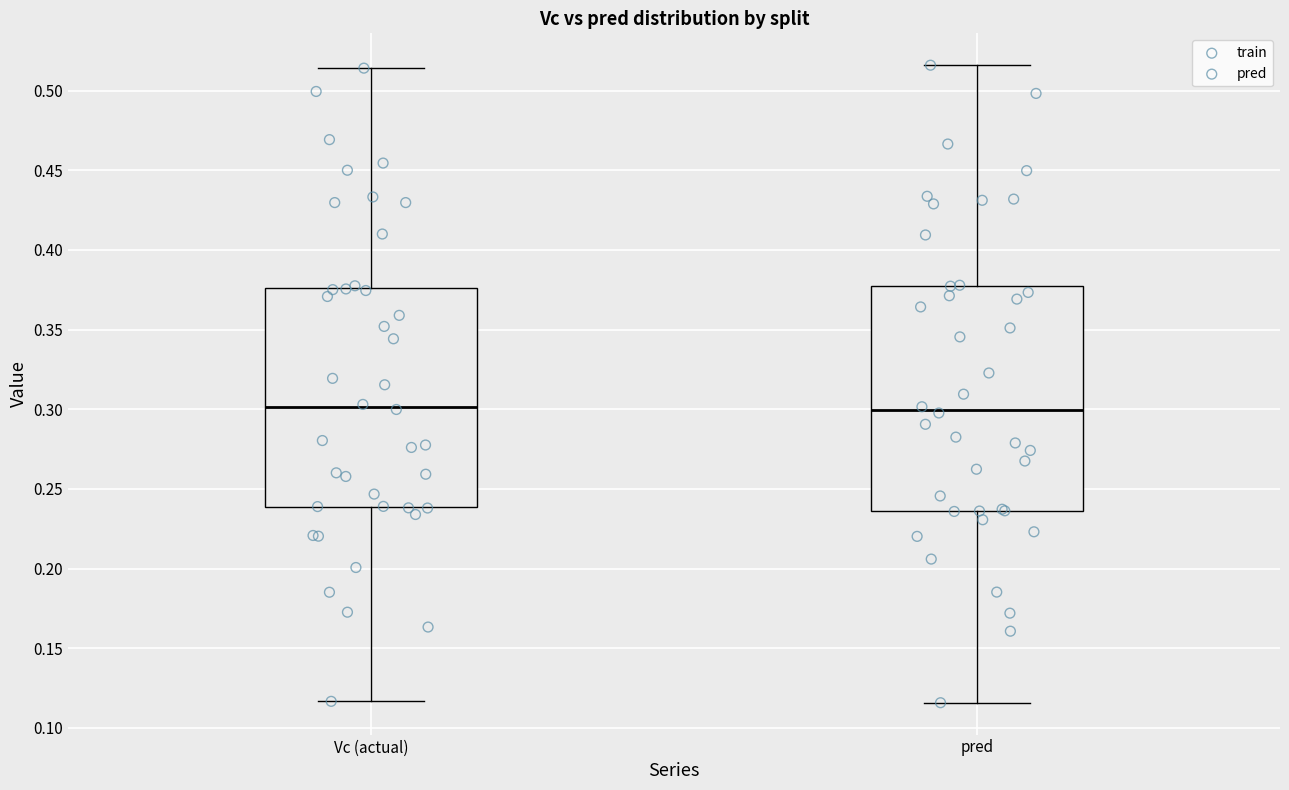

Reading left to right, read every box against the y-axis: the position of its median line, the range the box covers, and the ends of its whiskers. The values are not printed on the chart, so give them approximately, as read against the axis.

Vc (actual): median 0.300, box 0.240 to 0.375, whiskers 0.115 to 0.515
pred: median 0.300, box 0.235 to 0.375, whiskers 0.115 to 0.515